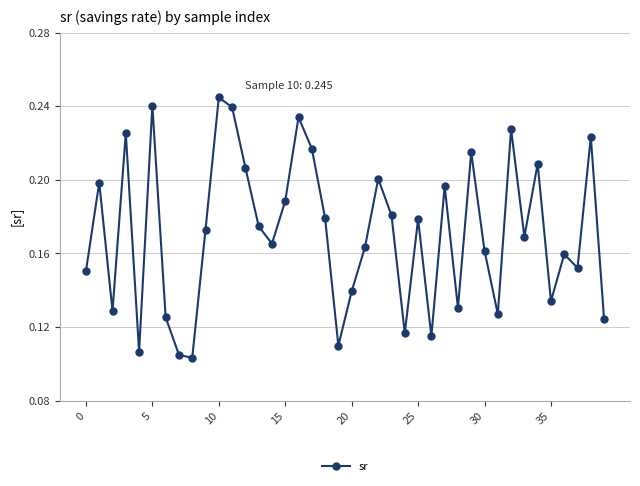

Does the chart have visible grid lines?

Yes